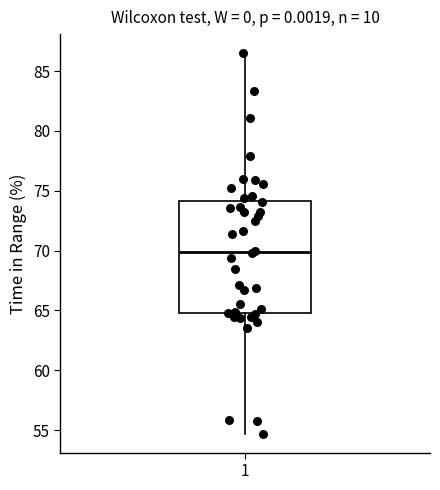

Transcribe this box plot: give where the median line is, the range the box spans, and where the two whiskers end, as read against the y-axis. The values are not printed on the chart, so give them approximately, as read against the axis.

median 70.0, box 65.0 to 74.0, whiskers 54.5 to 86.5